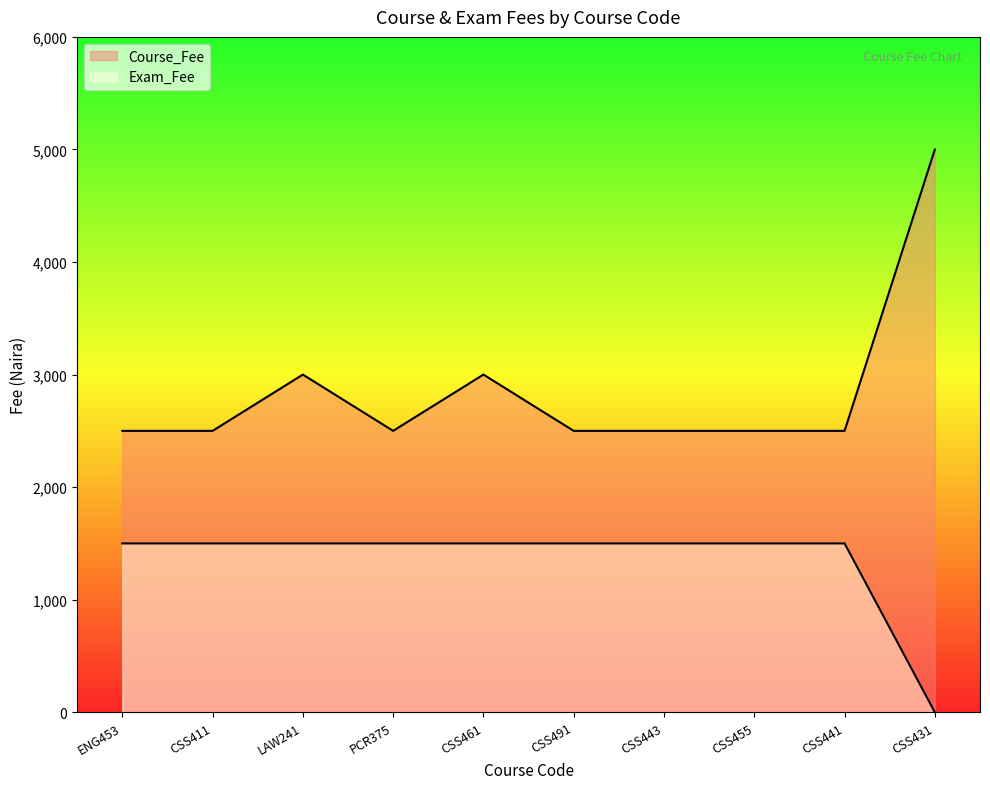

Count the number of data series in this chart.

2